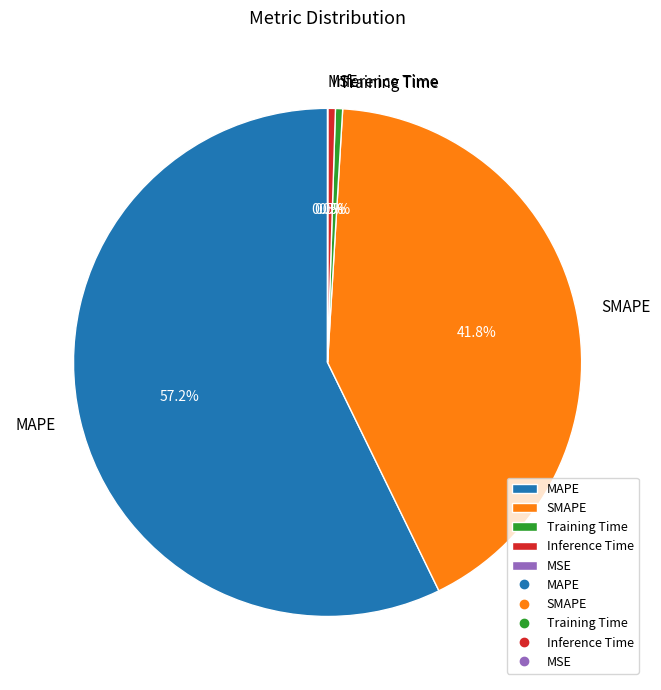

To the nearest percent, what is the difference between the largest and smallest slice percentages?

57%